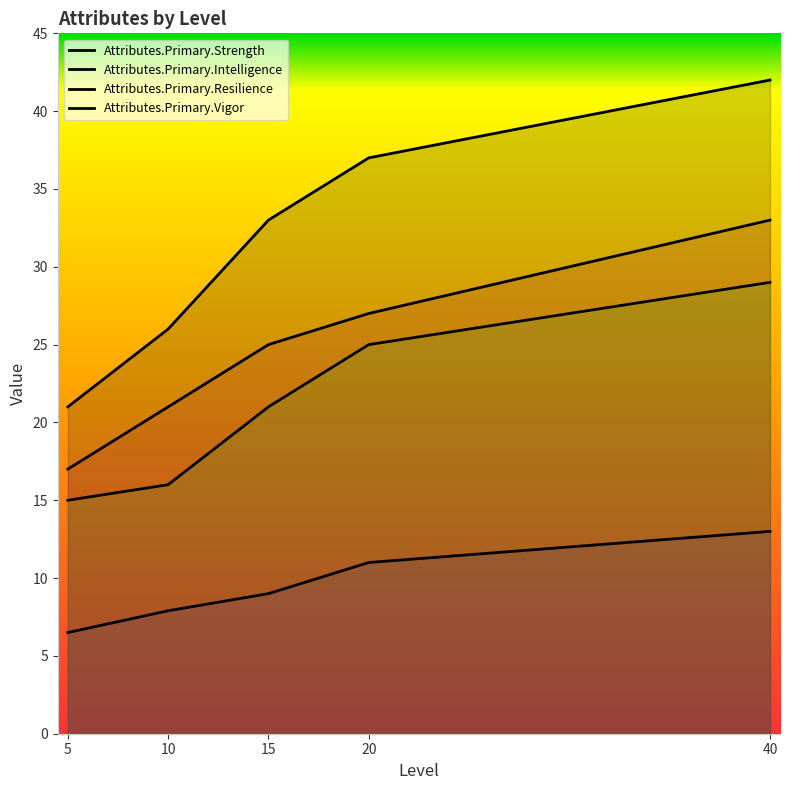

Reading left to right, extract all data points from this chart.

Attributes.Primary.Strength: 21.0	26.0	33.0	37.0	42.0
Attributes.Primary.Intelligence: 6.5	7.9	9.0	11.0	13.0
Attributes.Primary.Resilience: 17.0	21.0	25.0	27.0	33.0
Attributes.Primary.Vigor: 15.0	16.0	21.0	25.0	29.0